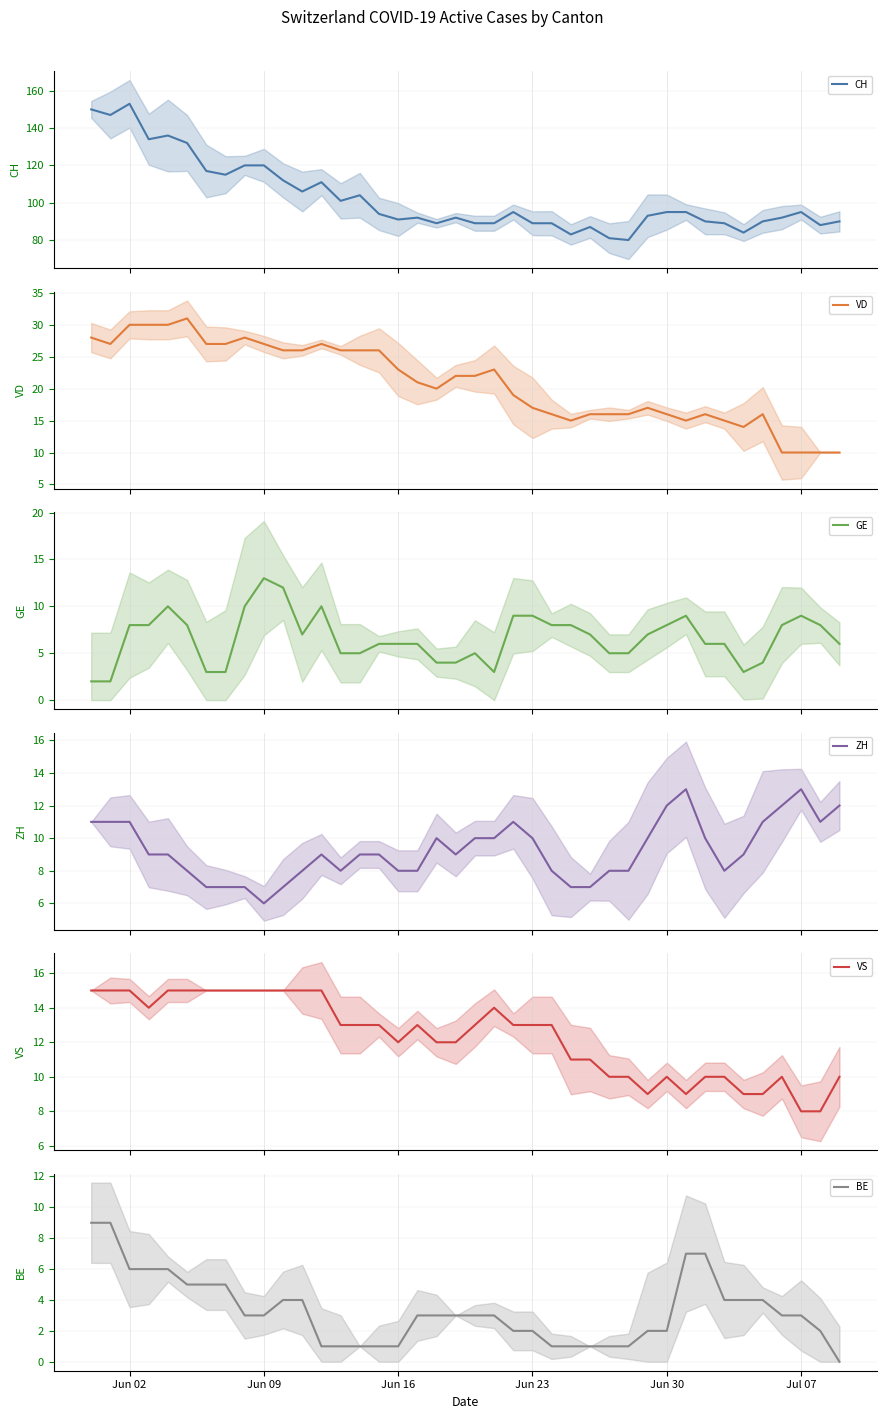

What is the value of the VD point at the 8th from the left?

27